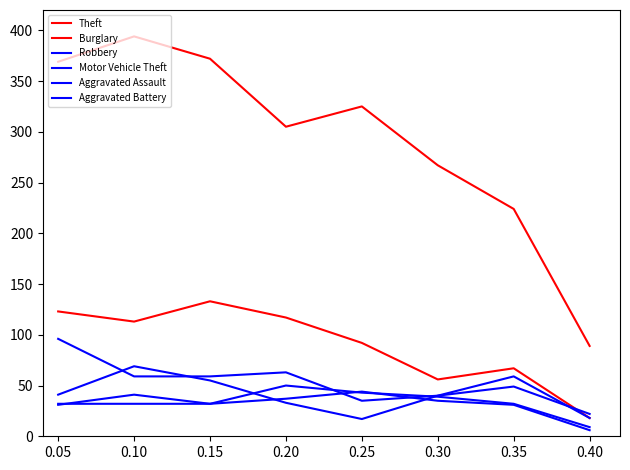

How many lines are shown in the chart?

6